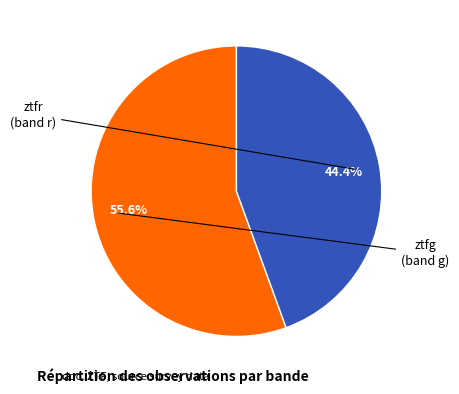

Does any single category account for the majority?

Yes